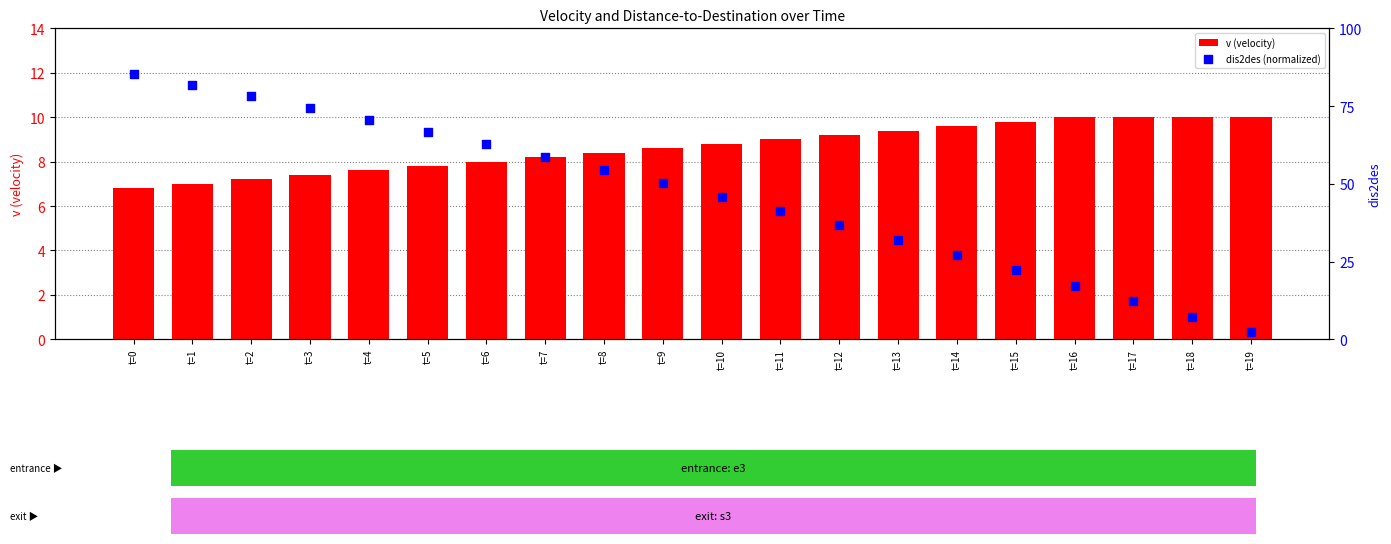

Which series has the largest Y range (max minus min)?

dis2des (normalized)